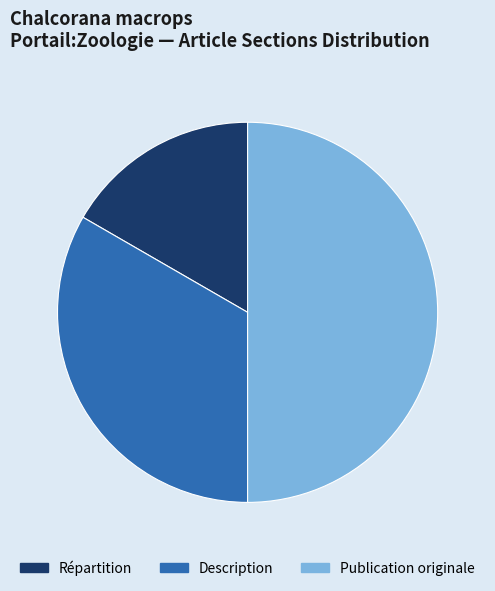

Count the number of slices in the pie.

3